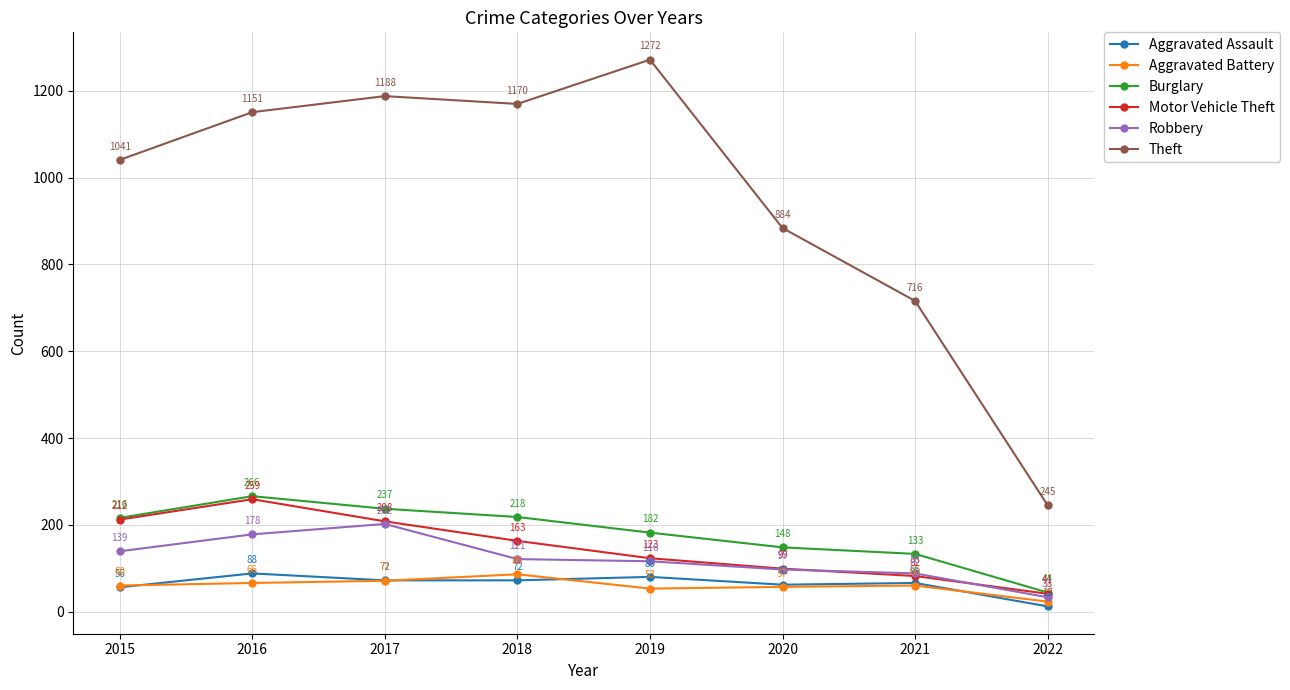

True or false: Theft and Burglary intersect in this chart.

False